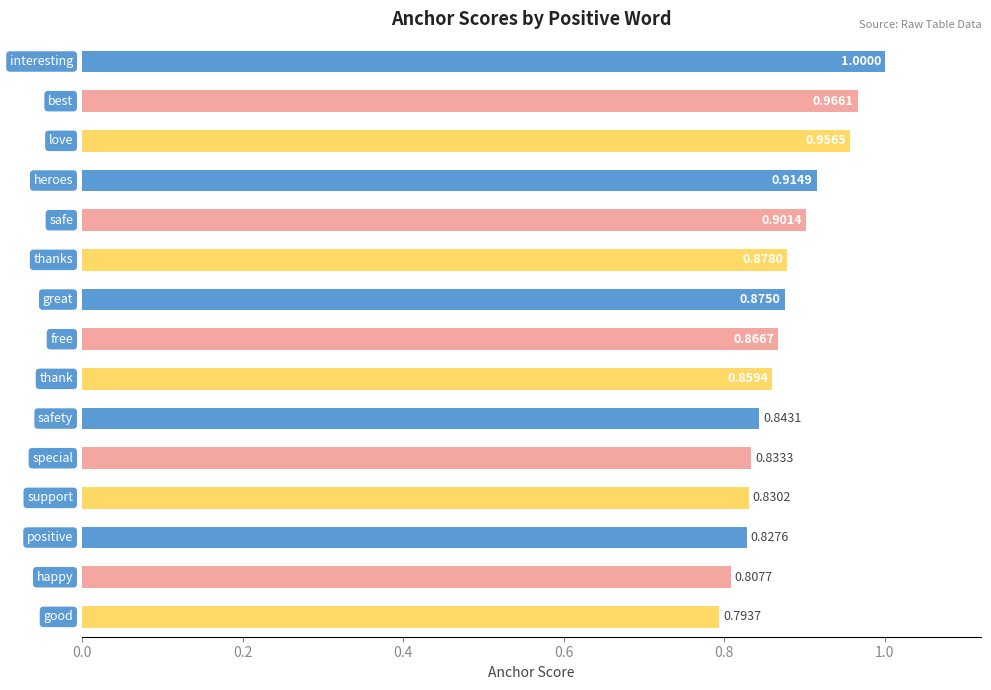

How many values are between 0 and 1?

15